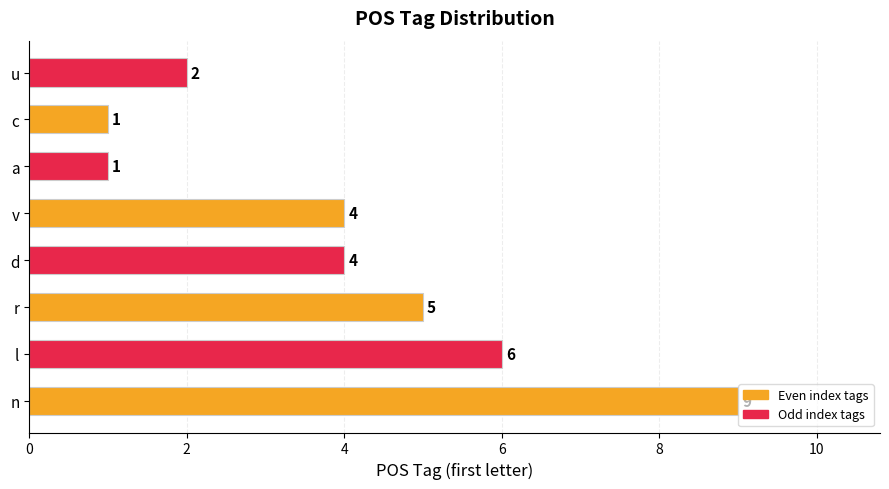

What is the maximum value shown in the chart?

9